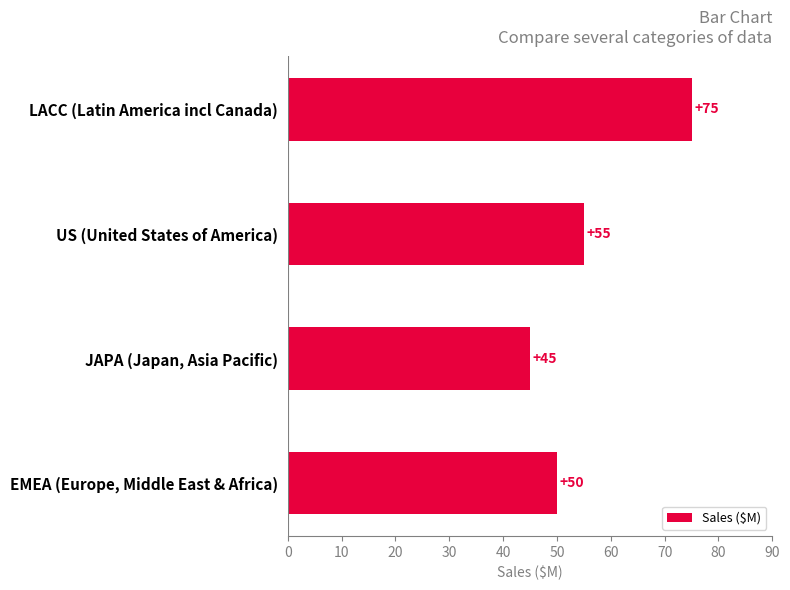

The chart shows a value of 19 at LACC (Latin America incl Canada). True or false?

False